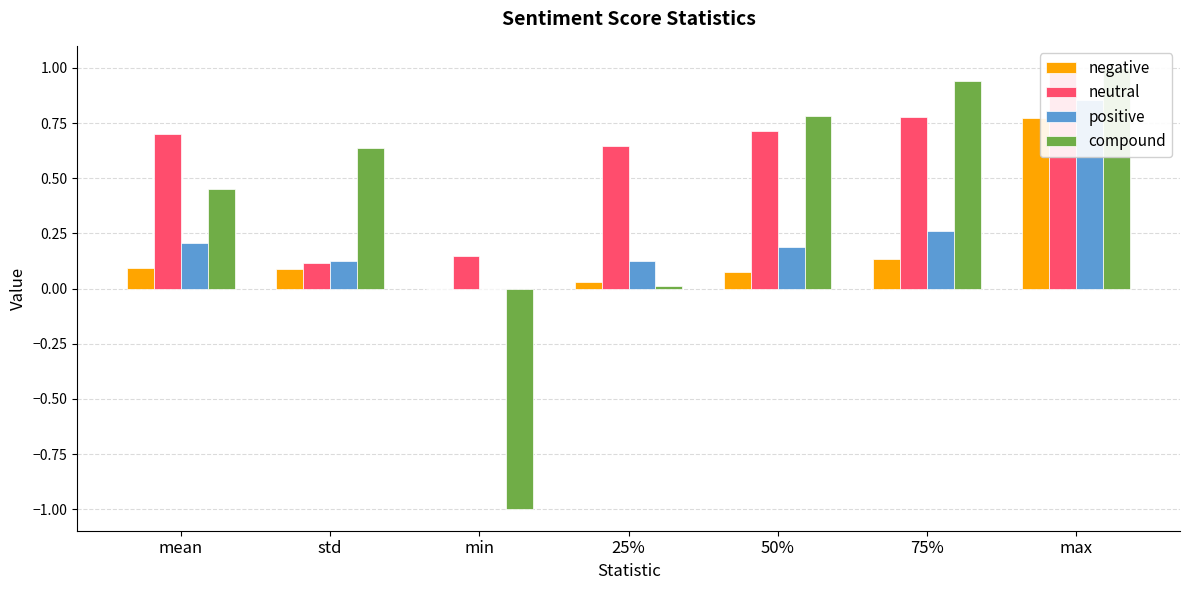

Which category has the lowest value across all series?

min